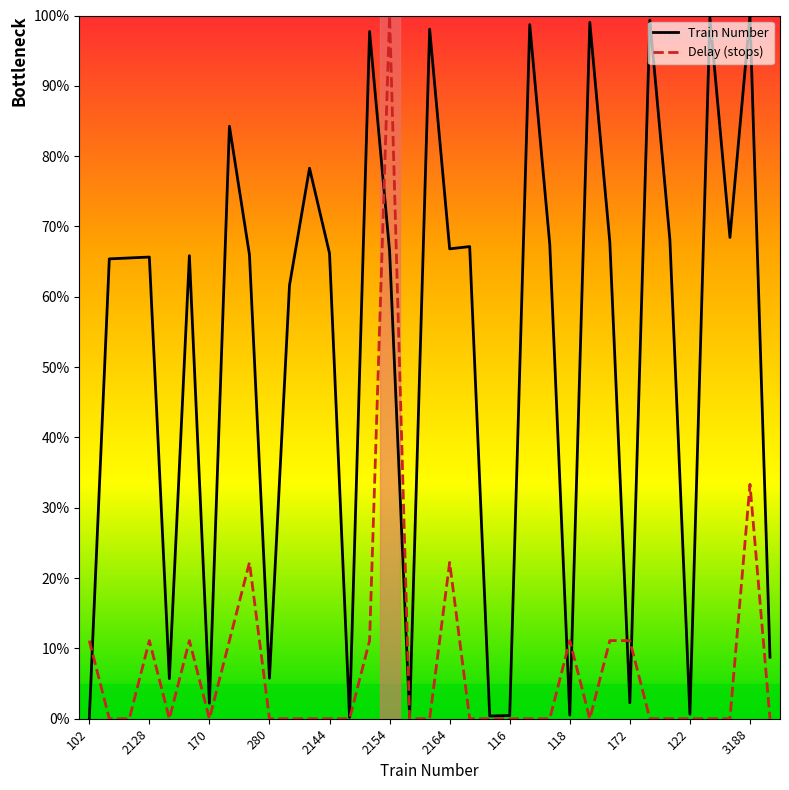

Reading right to left, list all the values displayed in this chart.

Train Number: 8.7	100.0	68.4	99.7	0.6	68.1	99.4	2.3	67.8	99.0	0.5	67.5	98.7	0.5	0.4	67.1	66.8	98.1	0.3	66.5	97.7	0.2	66.2	78.3	61.6	5.8	66.0	84.3	2.2	65.8	5.7	65.7	65.5	65.4	0.0
Delay (stops): 0.0	33.3	0.0	0.0	0.0	0.0	0.0	11.1	11.1	0.0	11.1	0.0	0.0	0.0	0.0	0.0	22.2	0.0	0.0	100.0	11.1	0.0	0.0	0.0	0.0	0.0	22.2	11.1	0.0	11.1	0.0	11.1	0.0	0.0	11.1